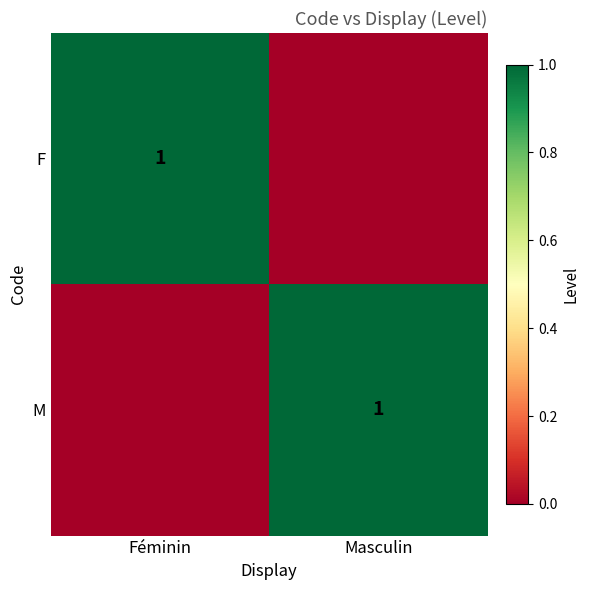

At how many categories does at least one series exceed 0?

2